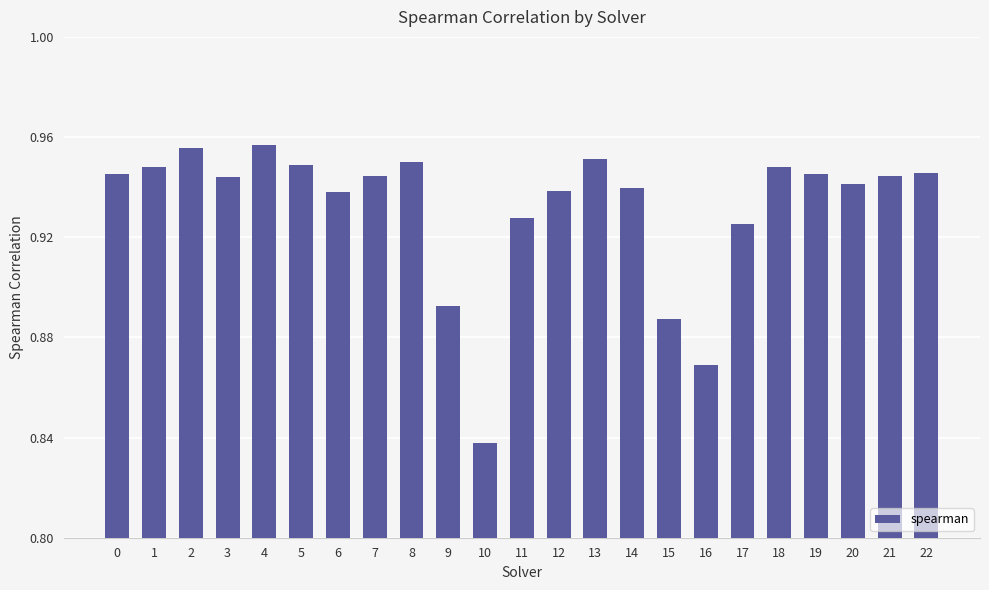

How many categories are shown in the chart?

23